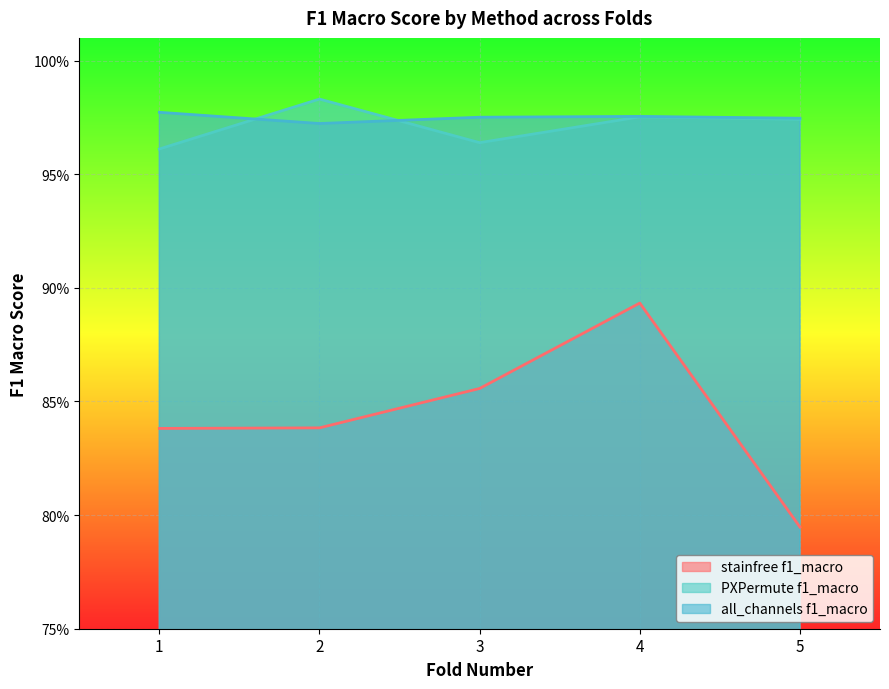

Which category has the lowest value in the stainfree f1_macro series?

5